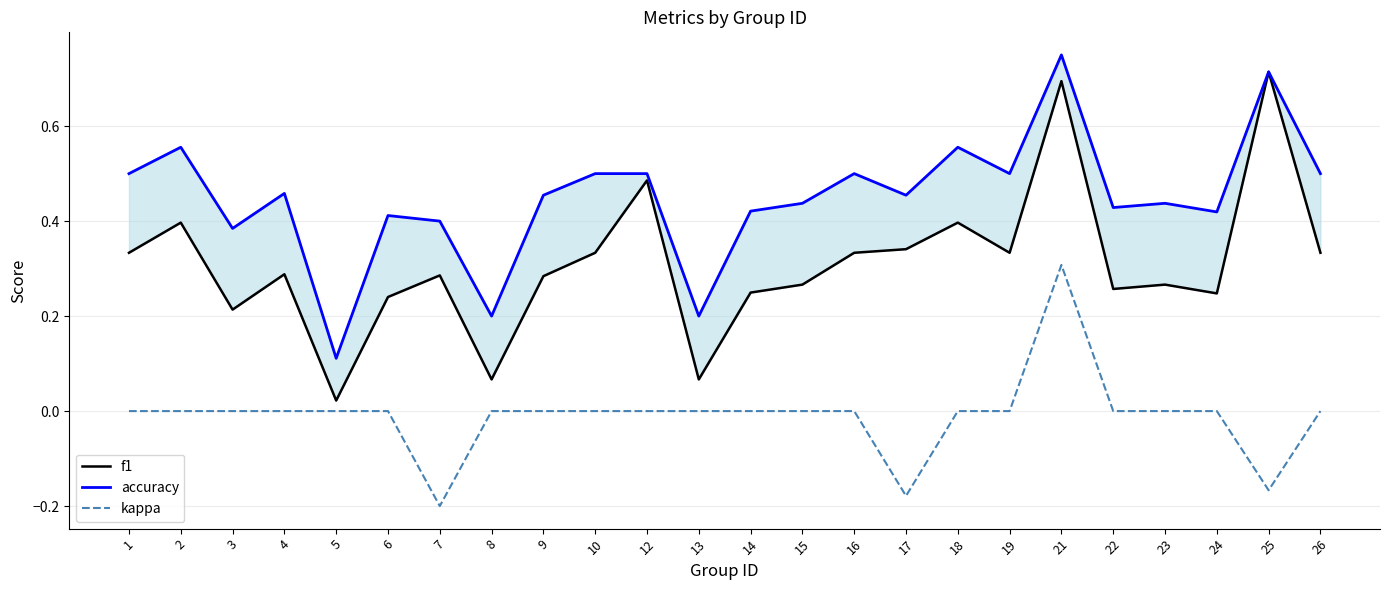

Where is accuracy nearest to the value 0?

5